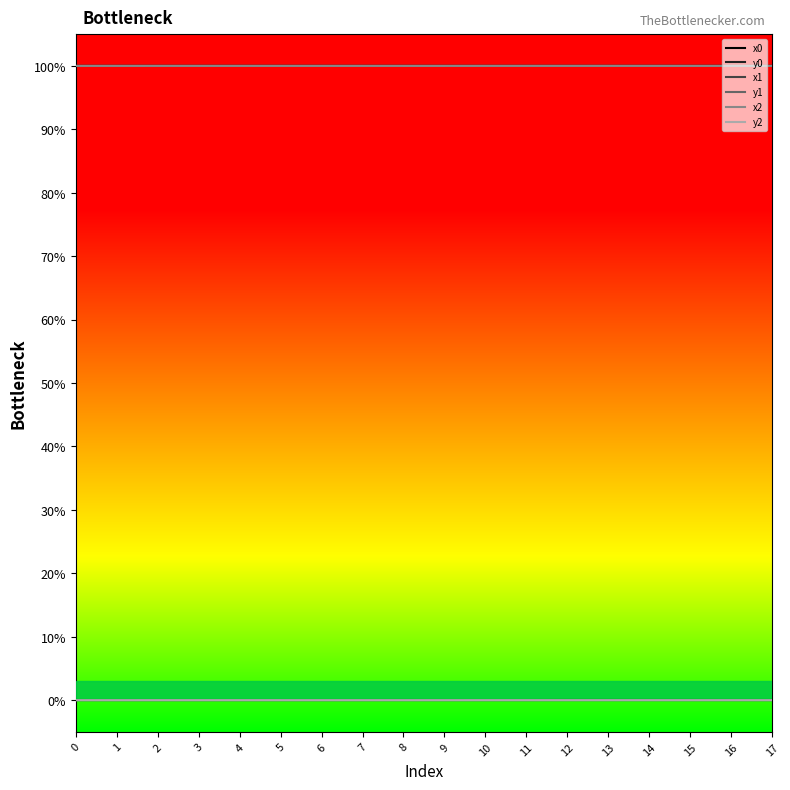

True or false: x0 and y1 intersect in this chart.

False